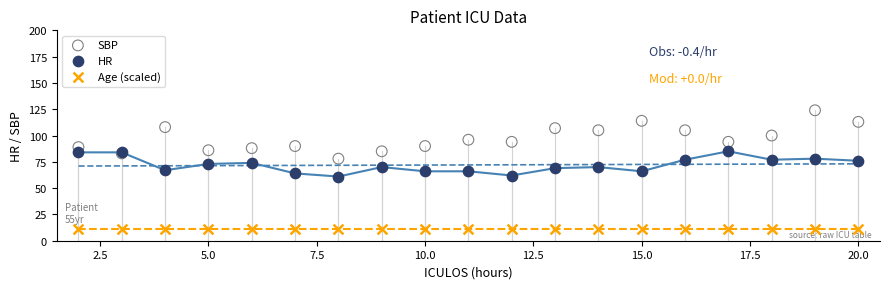

What are all the series names shown in the legend?

SBP, HR, Age (scaled)